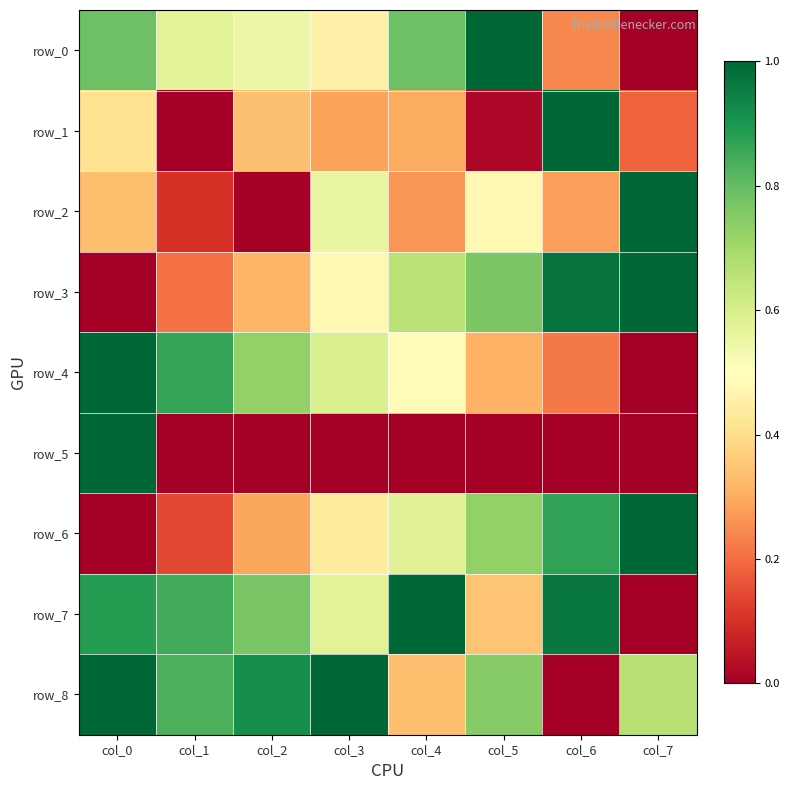

Which series changed the most between col_5 and col_7?

row_0